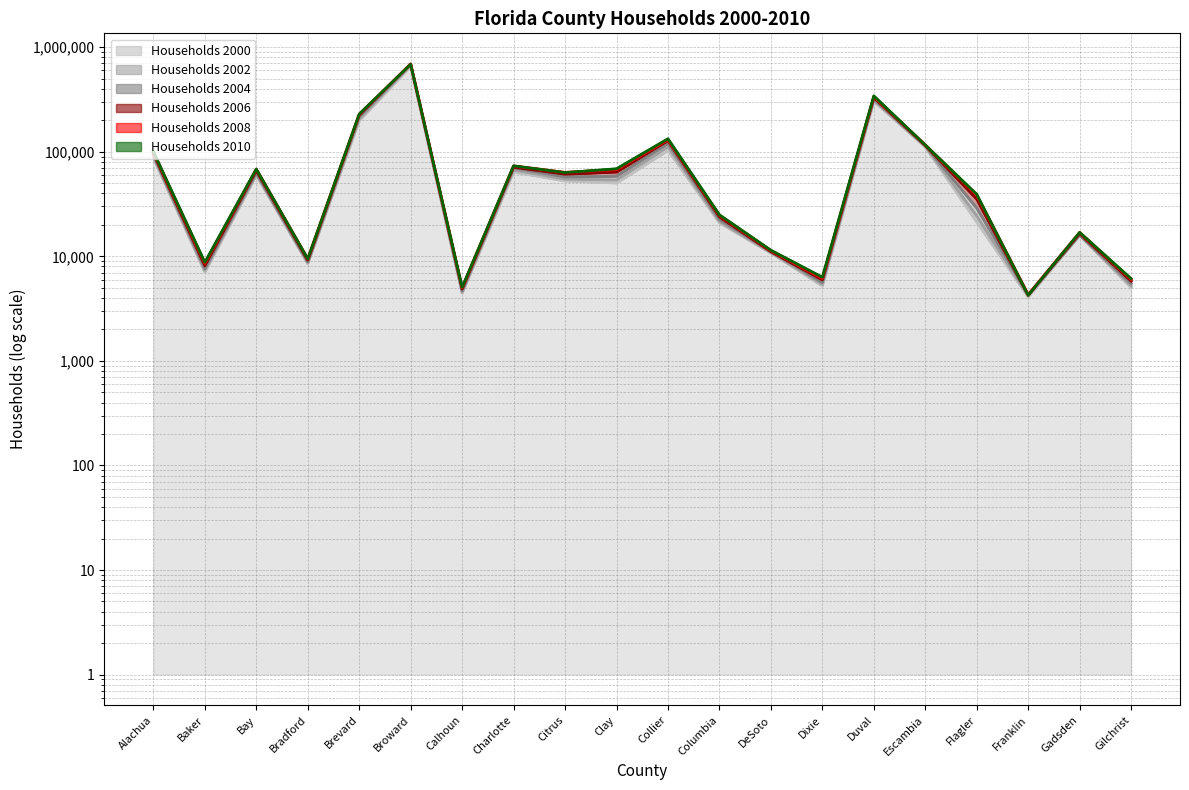

At which label does 2004 reach its minimum?

Franklin